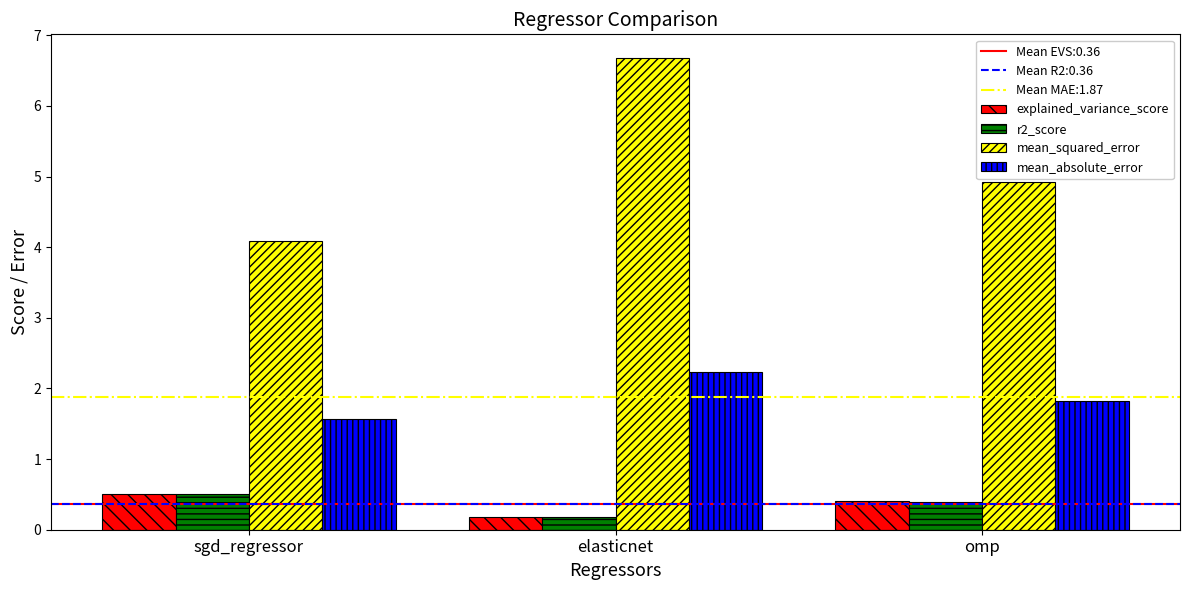

Which series has the largest total across all categories?

mean_squared_error